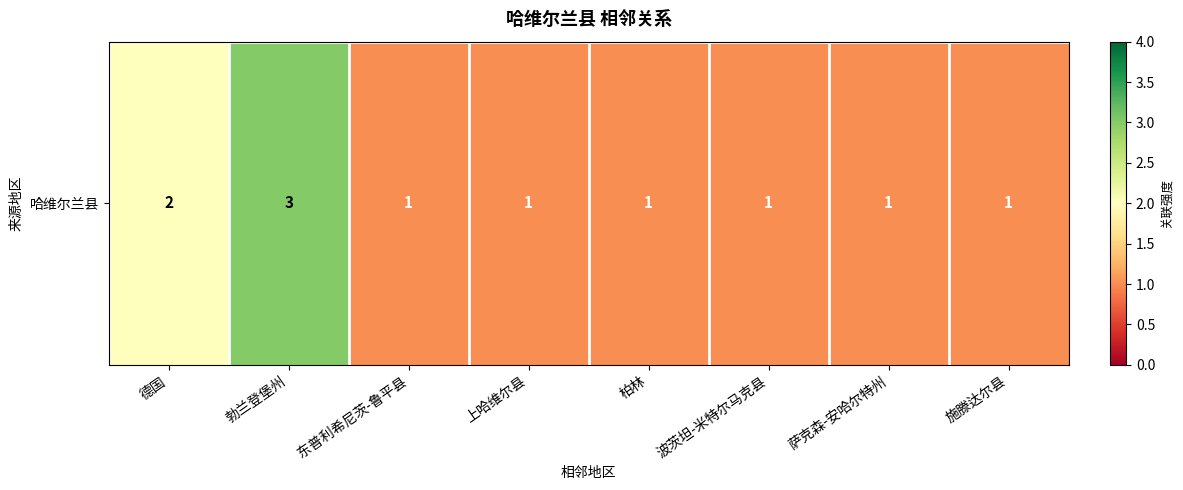

What is the difference between the second highest and minimum values?

1